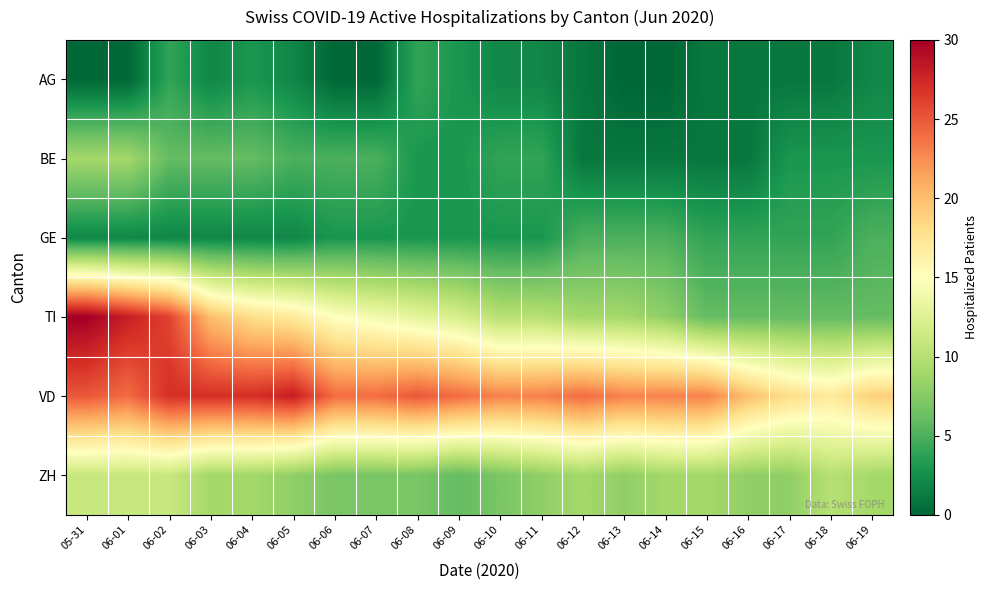

What is the total value across all series at 06-17?

40